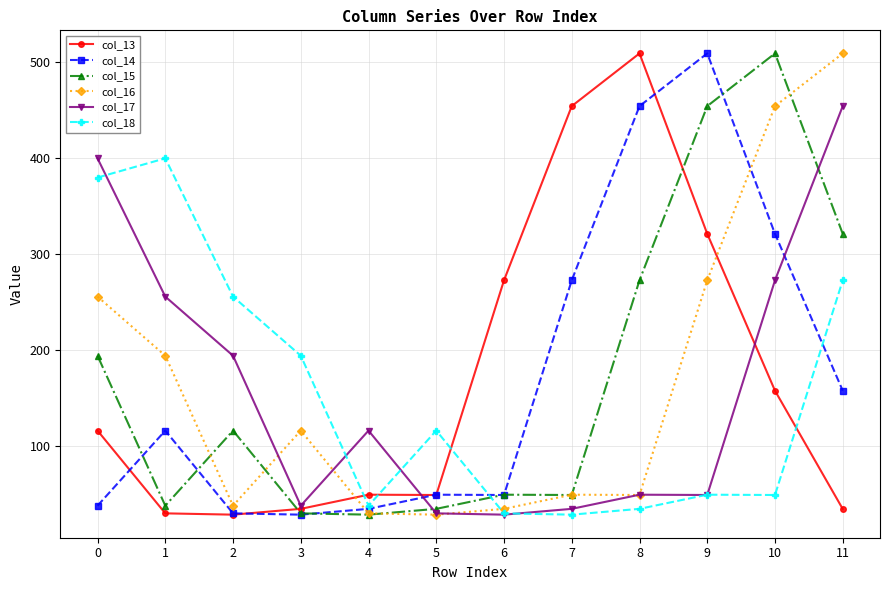

True or false: col_18 has more than 1 points higher than both neighbors.

True